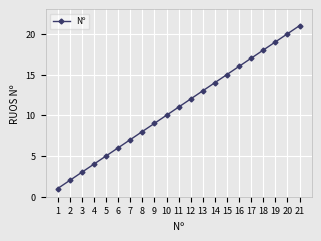

List the labels in order of value, largest first.

21, 20, 19, 18, 17, 16, 15, 14, 13, 12, 11, 10, 9, 8, 7, 6, 5, 4, 3, 2, 1